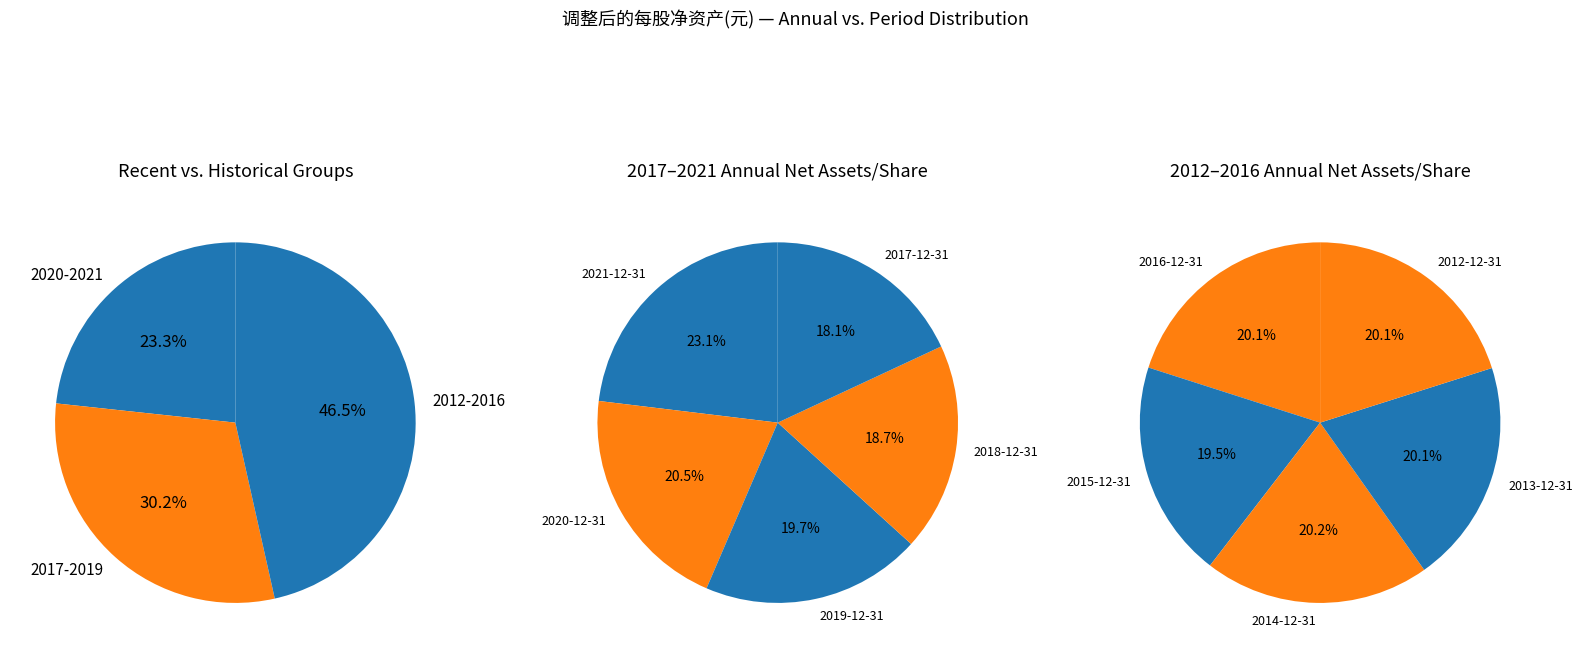

Rank the categories by value from lowest to highest.

2015-12-31, 2016-12-31, 2013-12-31, 2012-12-31, 2014-12-31, 2017-12-31, 2018-12-31, 2019-12-31, 2020-12-31, 2021-12-31